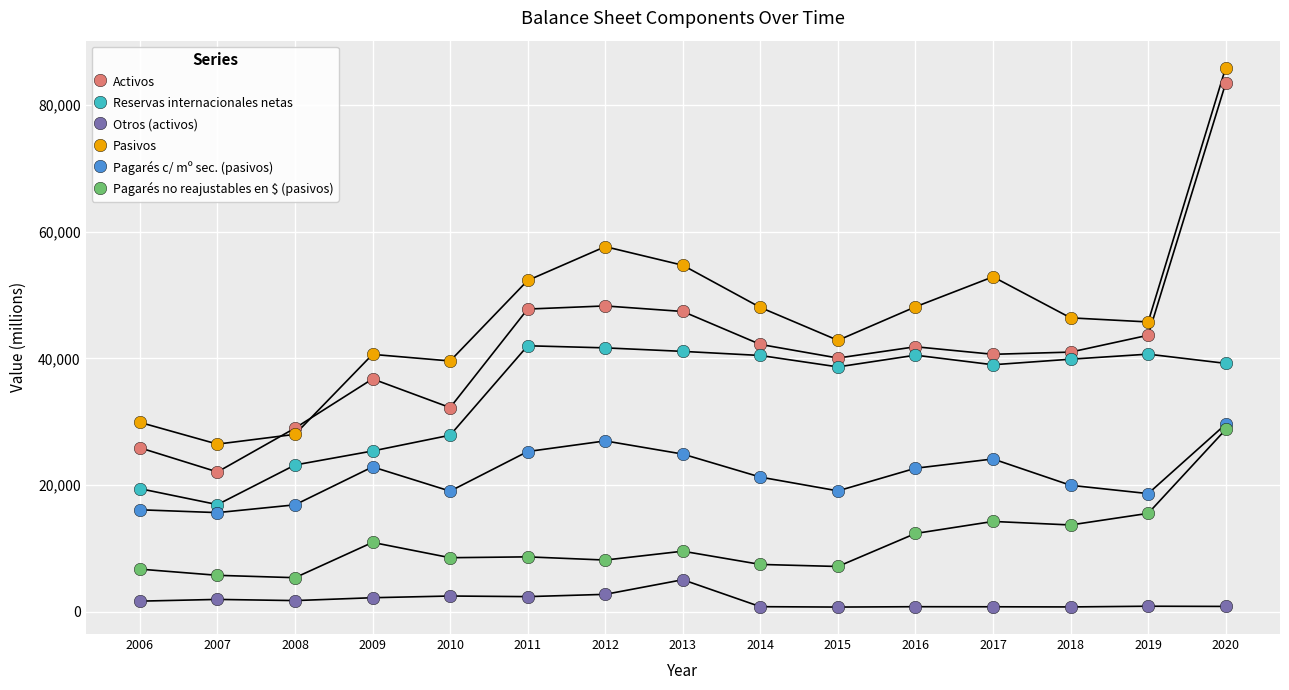

Is this an area chart (filled region under the line)?

No